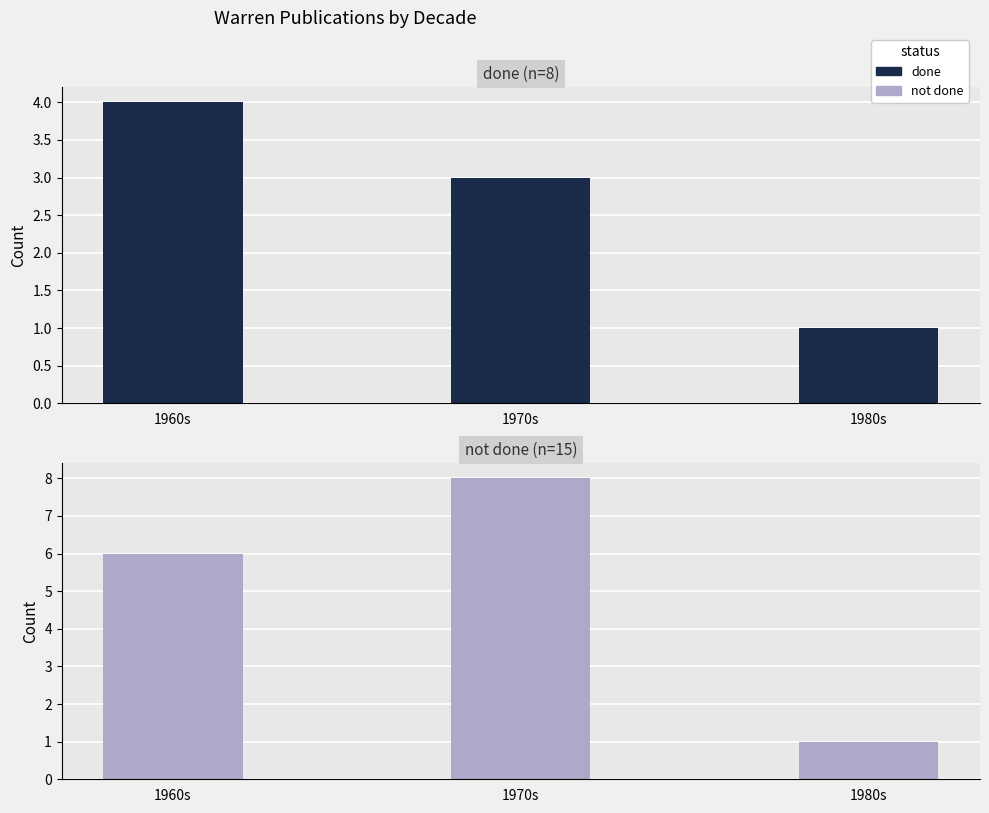

How many groups of bars are there?

3